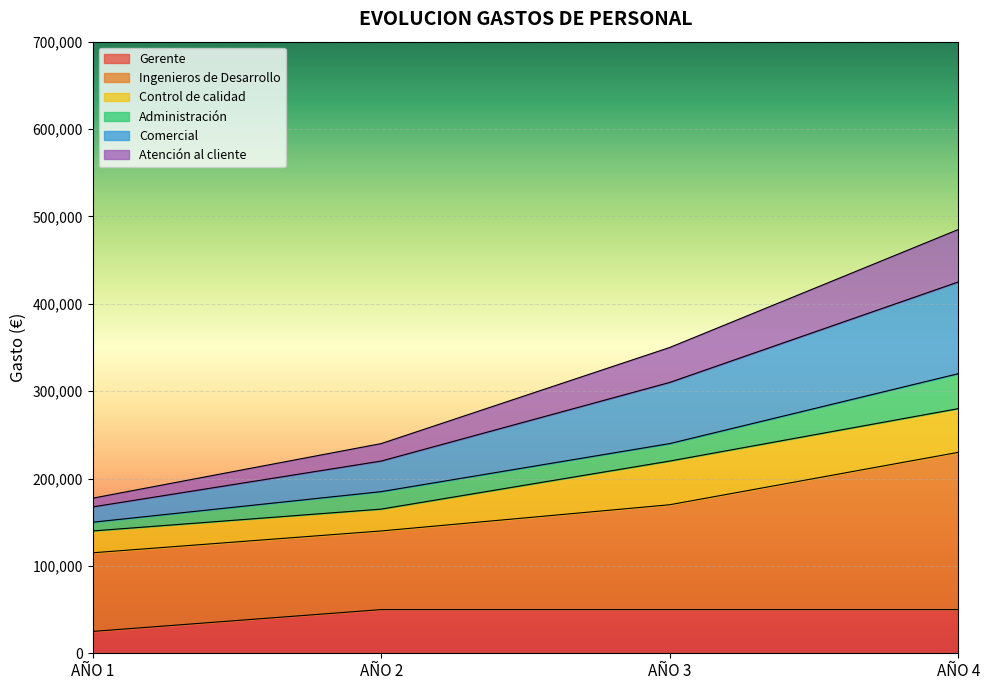

What is the maximum value for Gerente?

50000